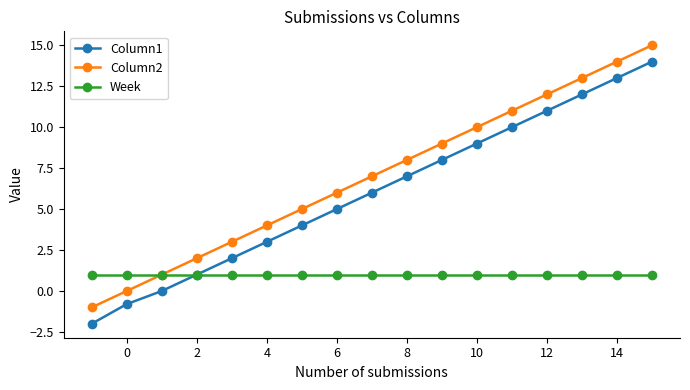

Which series has the largest total across all categories?

Column2